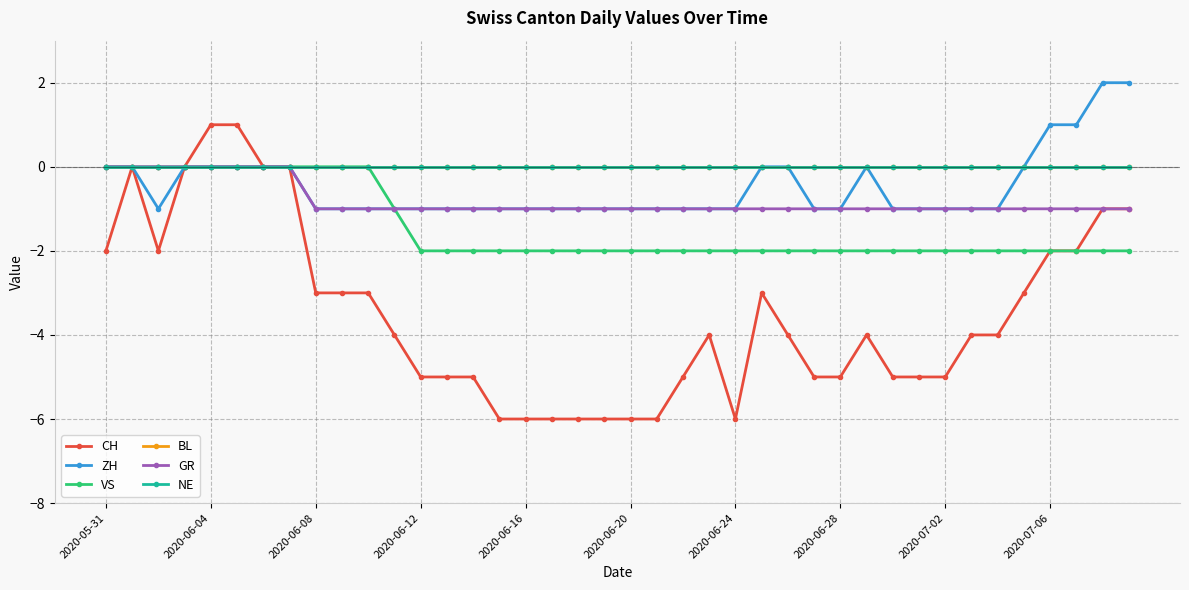

Does the chart display data point markers on the line(s)?

Yes